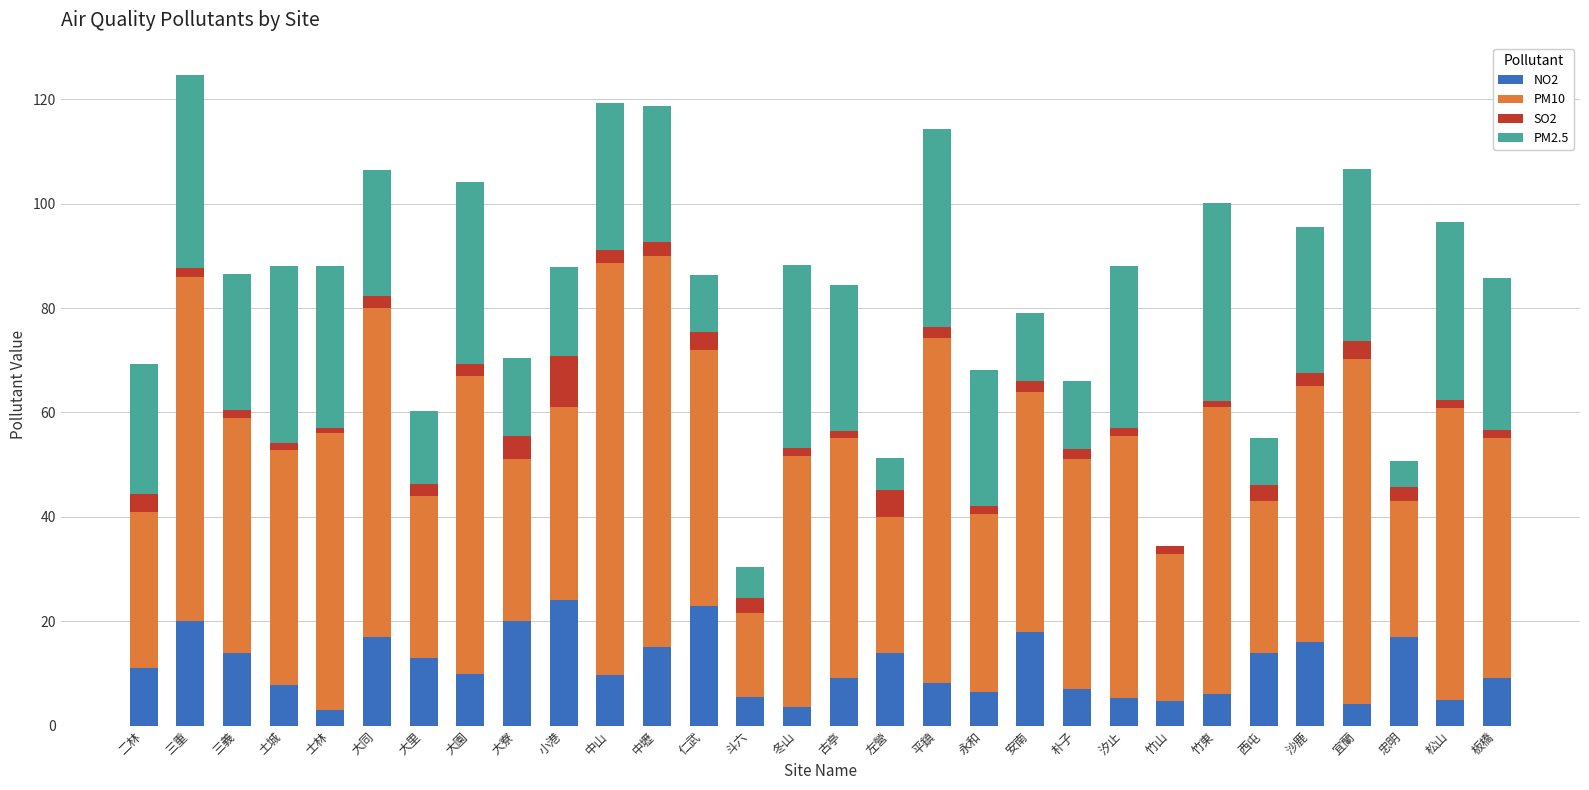

What is the total value across all series at 仁武?

86.4